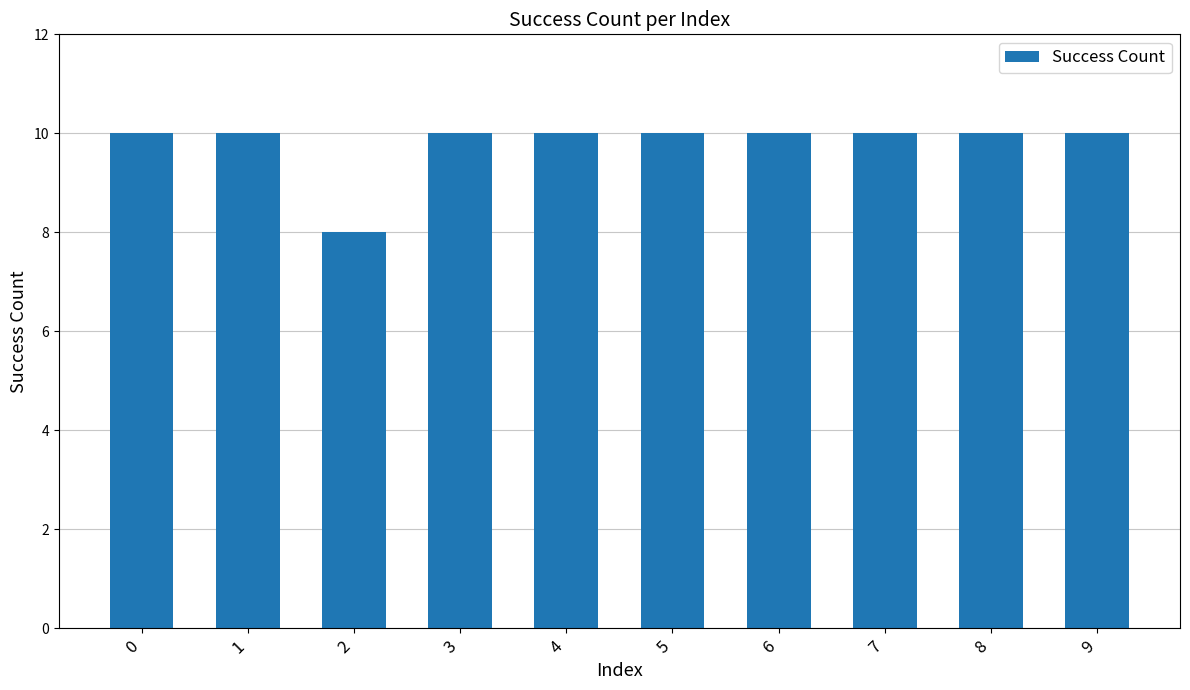

Approximately how many times larger is the value at 4 compared to 8?

1.0